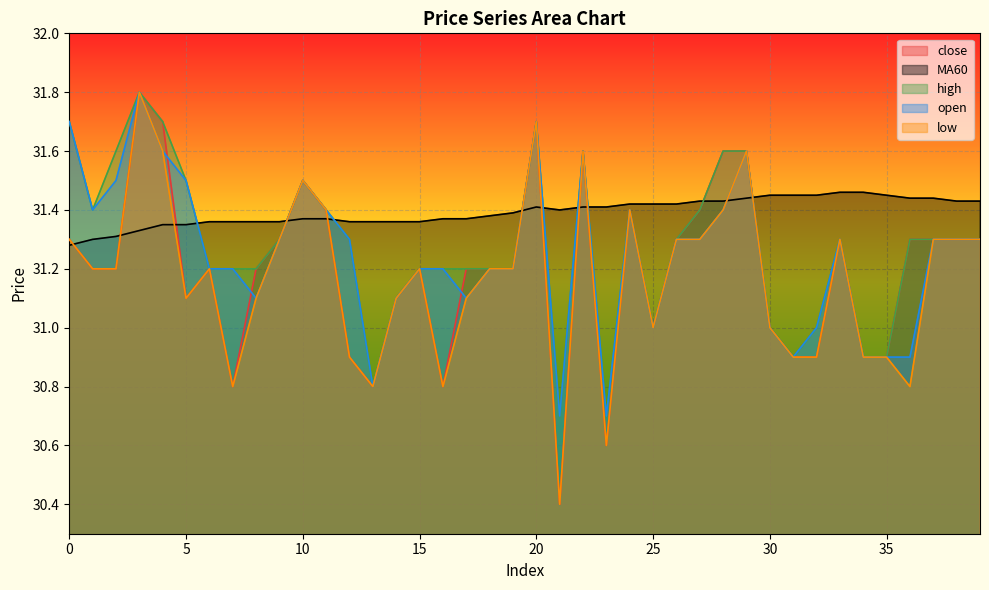

How many lines are shown in the chart?

5